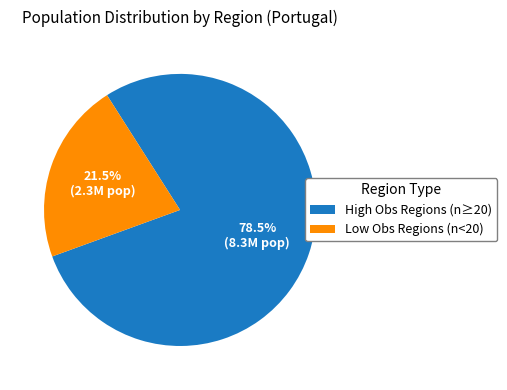

Is there any slice that represents more than half of the pie?

Yes